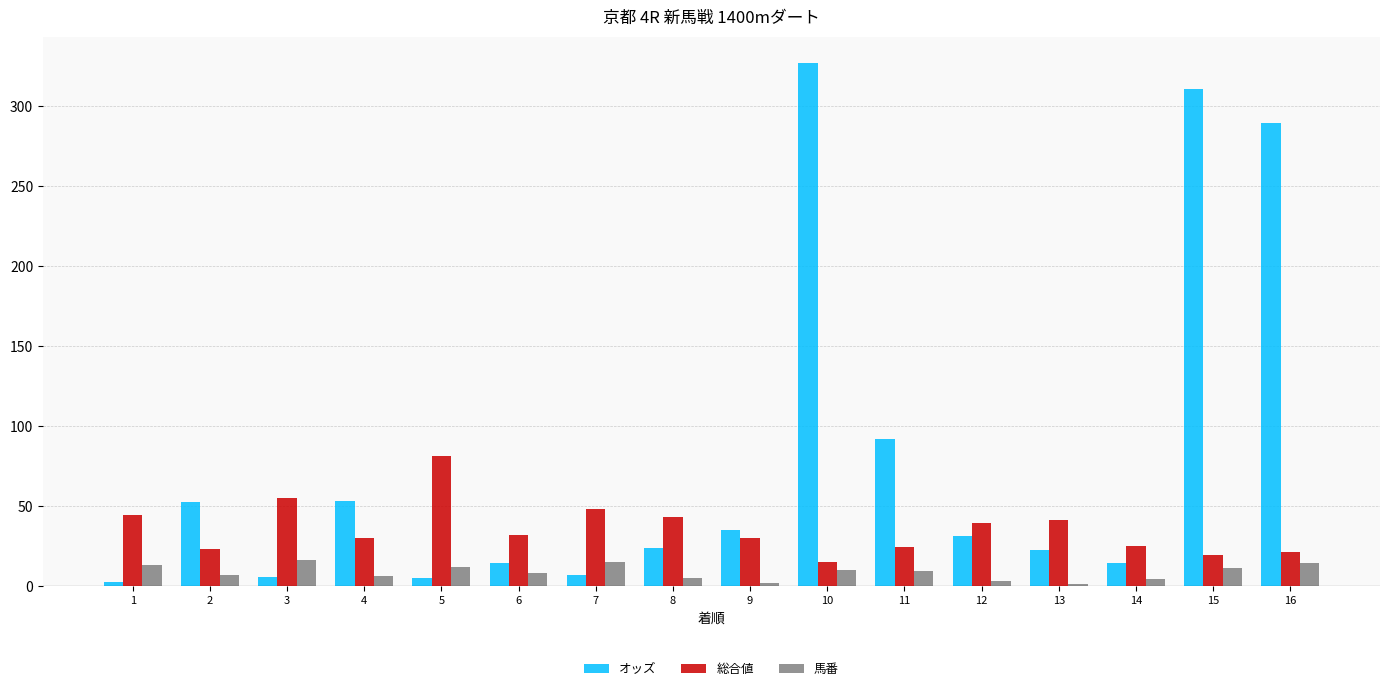

Is the value of 総合値 at 3 greater than the value of 馬番 at 13?

Yes